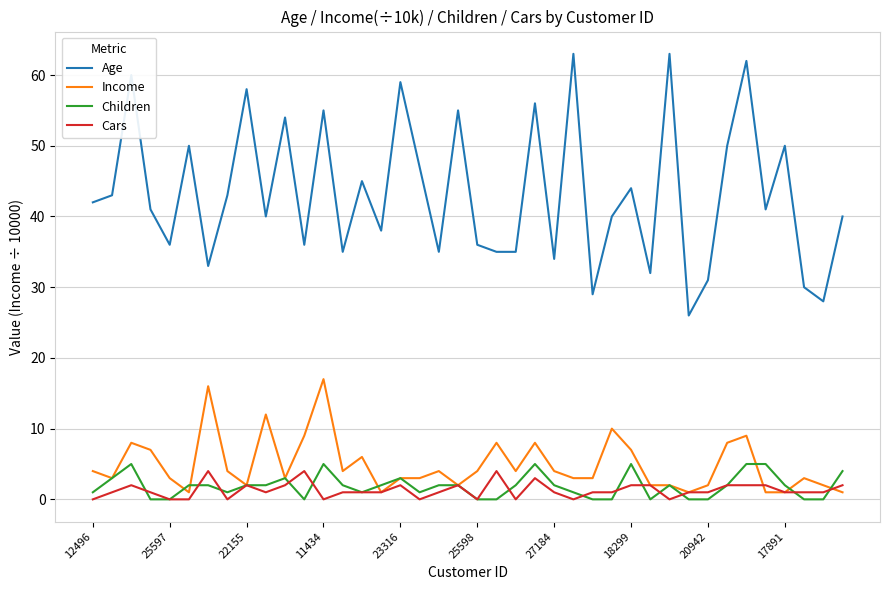

True or false: Children has more than 2 interior local peaks.

True